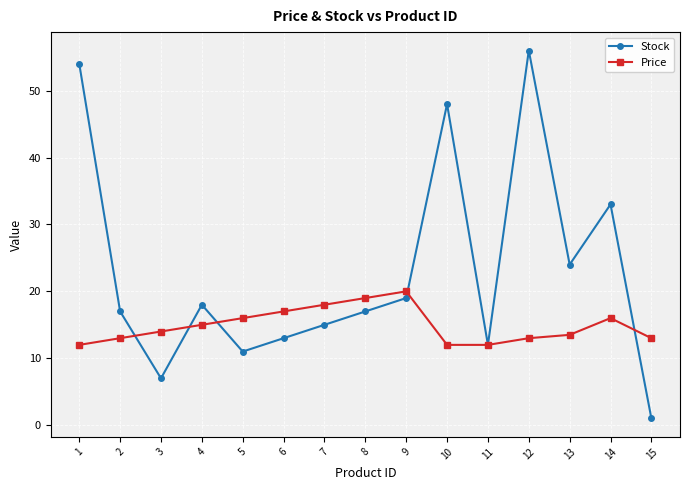

Where do Stock and Price first cross each other?

2 and 3